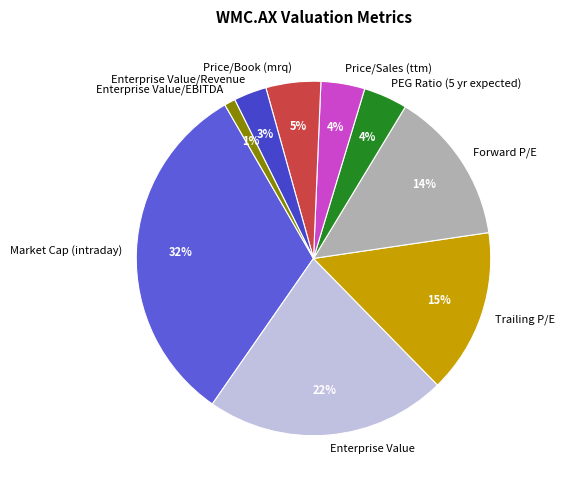

What is the largest slice in the pie chart?

Market Cap (intraday)